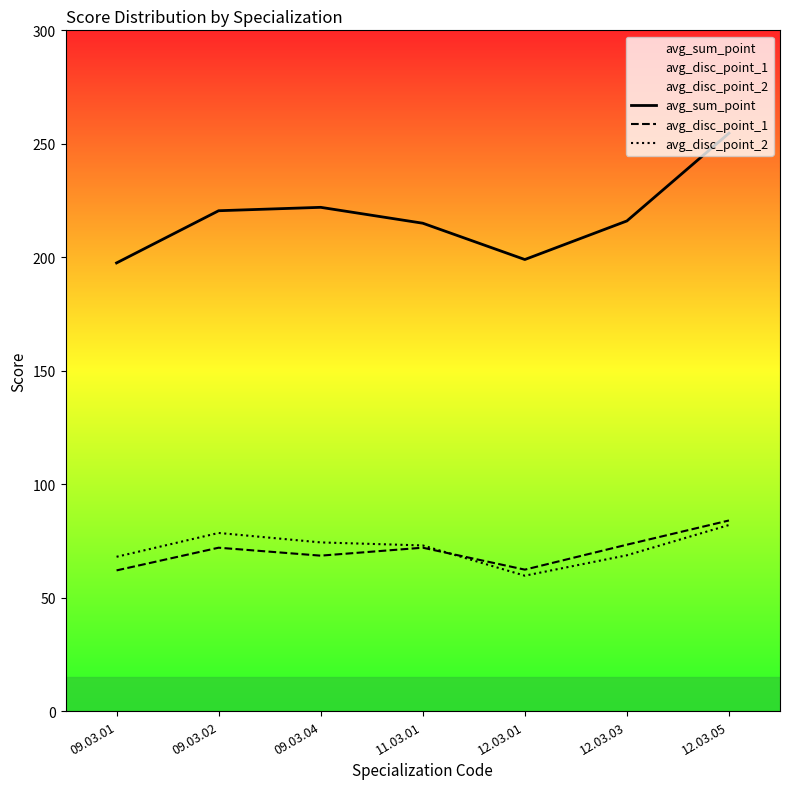

What is the difference between the second highest and minimum values in the avg_sum_point series?

24.5